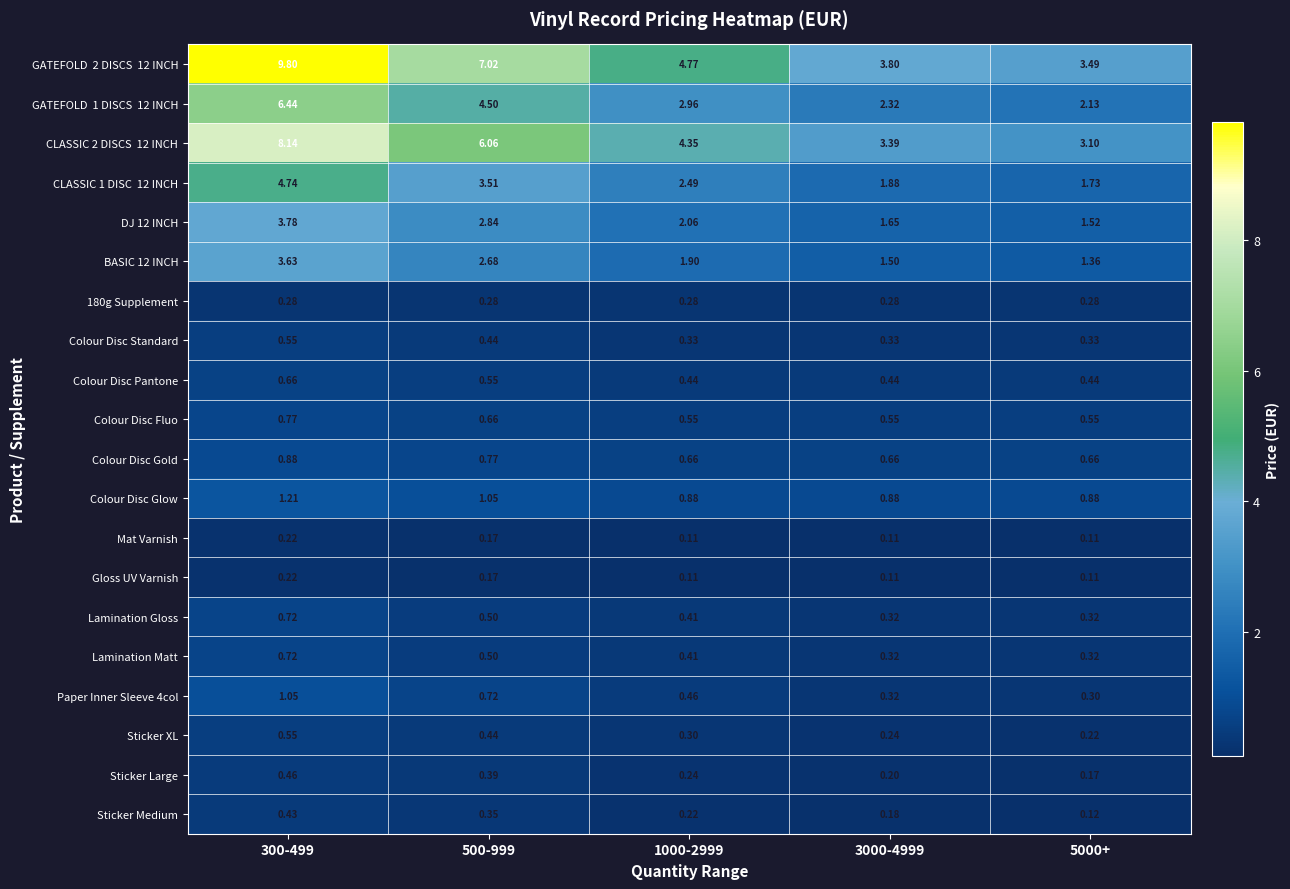

Is the value of Sticker Large at 500-999 greater than the value of Colour Disc Gold at 3000-4999?

No